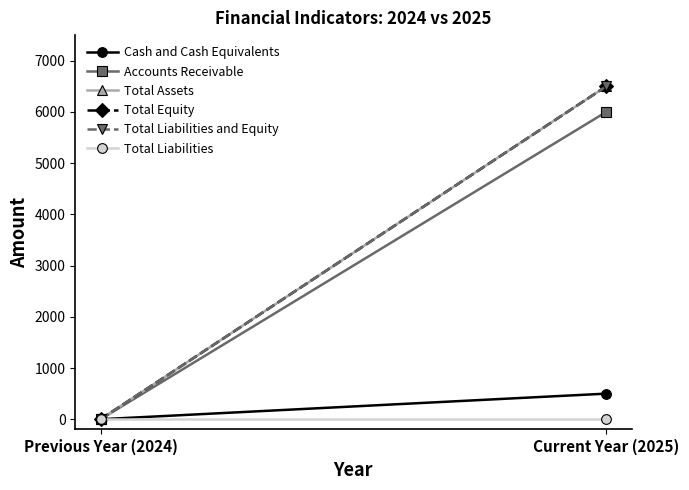

What is the average value of the Cash and Cash Equivalents series?

250